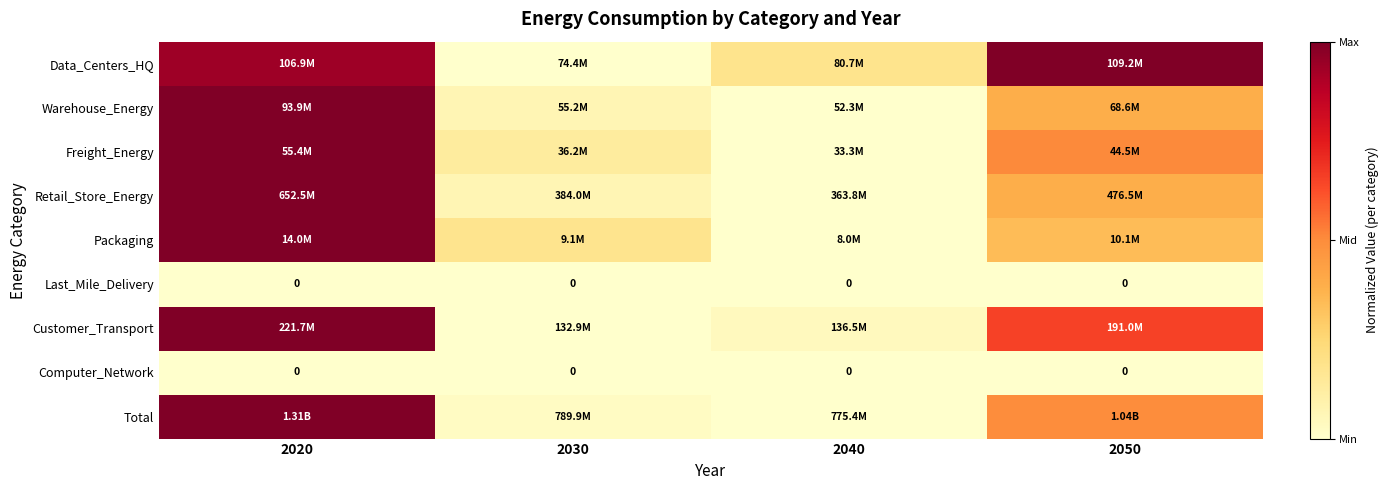

Which has a higher value, 2040 or 2030?

2040